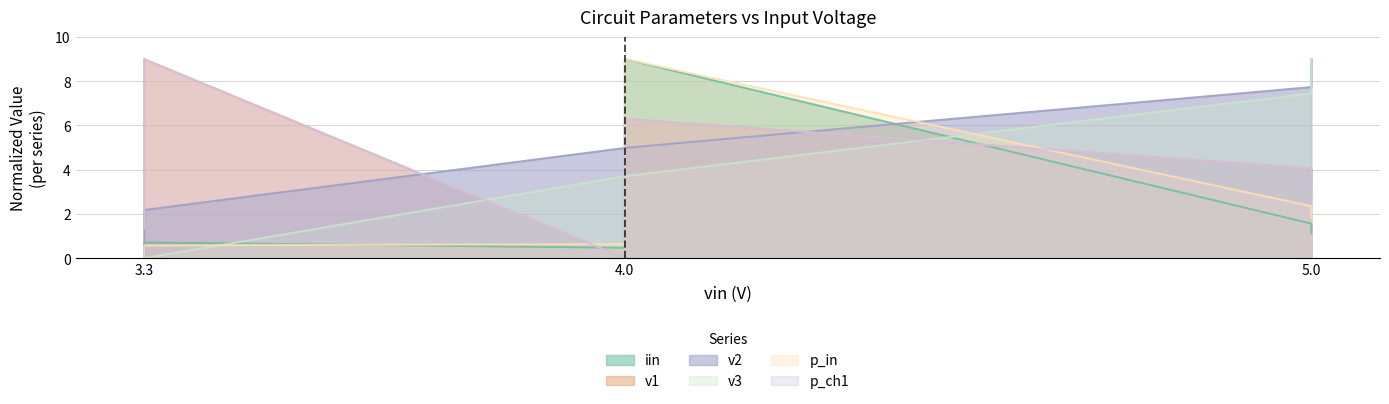

Is it true that v3 equals 9.0 at 5.0?

True